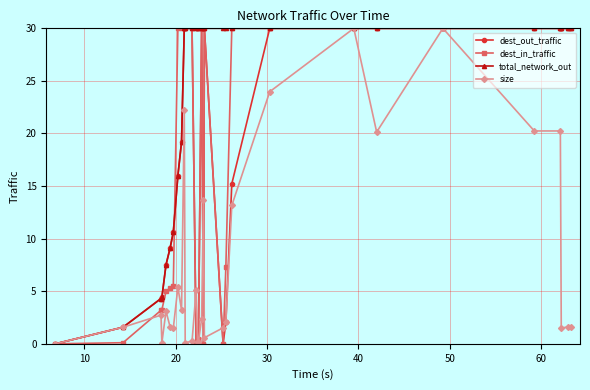

Which series has the largest total across all categories?

total_network_out